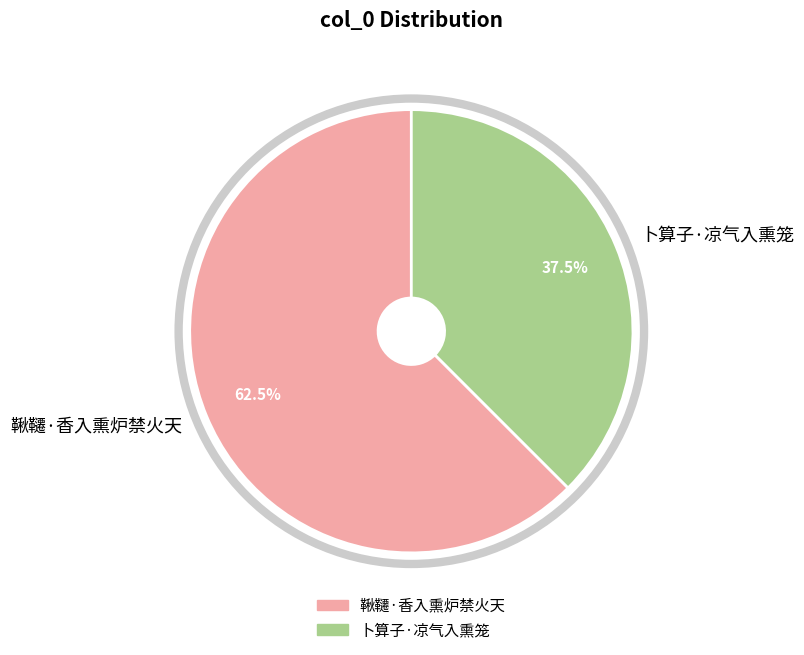

What is the largest slice in the pie chart?

鞦韆·香入熏炉禁火天